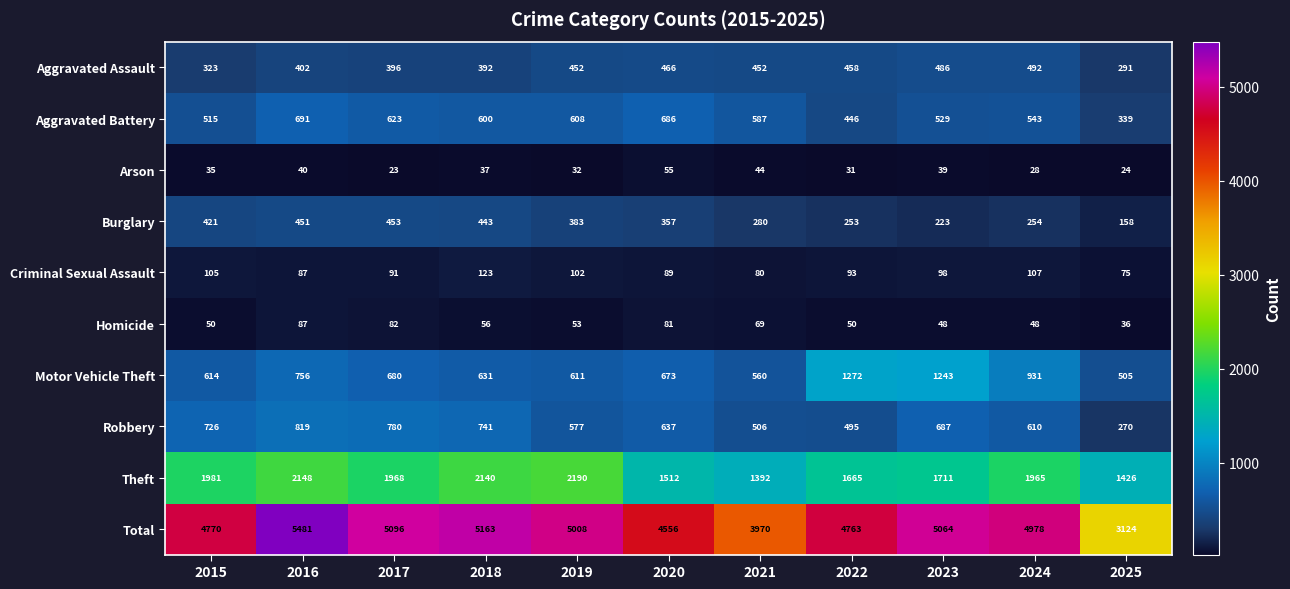

The value of Criminal Sexual Assault at 2020 is 89. True or false?

True